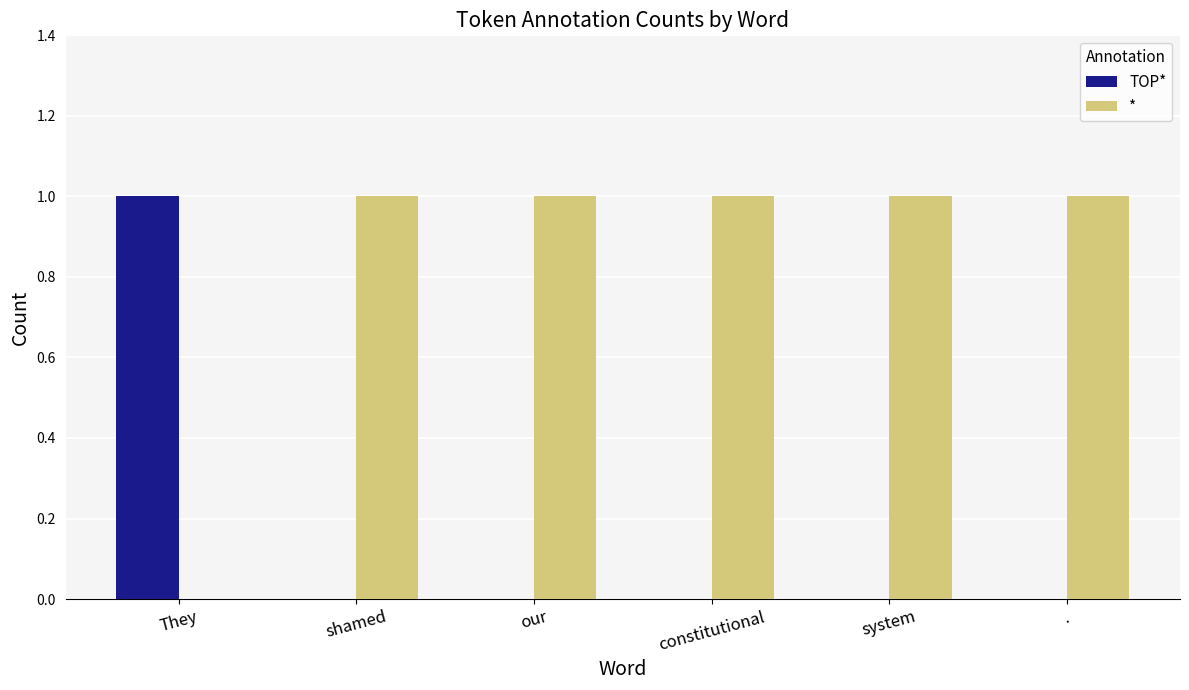

The TOP* series shows 0 at .. True or false?

True